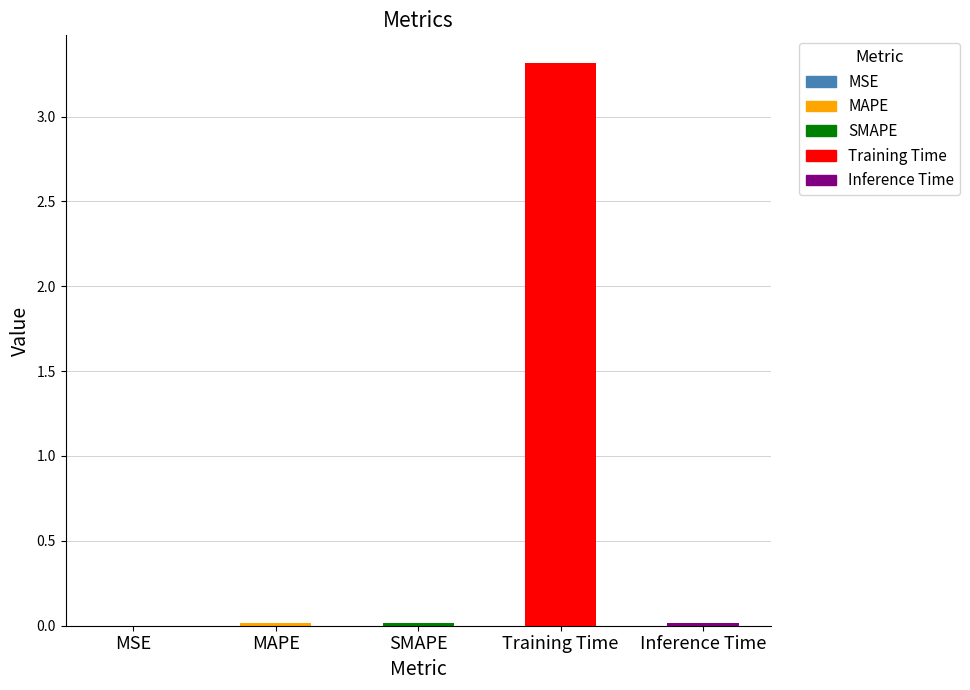

What is the value of the 4th bar from the left?

3.3